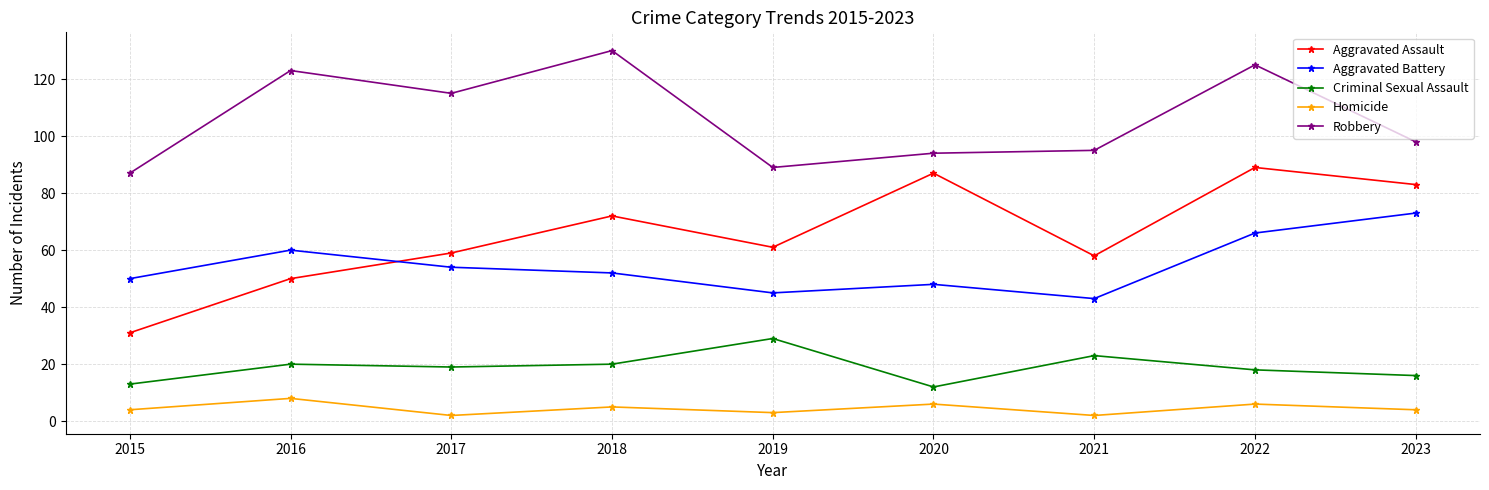

At 2017, list the series in order from largest to smallest.

Robbery, Aggravated Assault, Aggravated Battery, Criminal Sexual Assault, Homicide